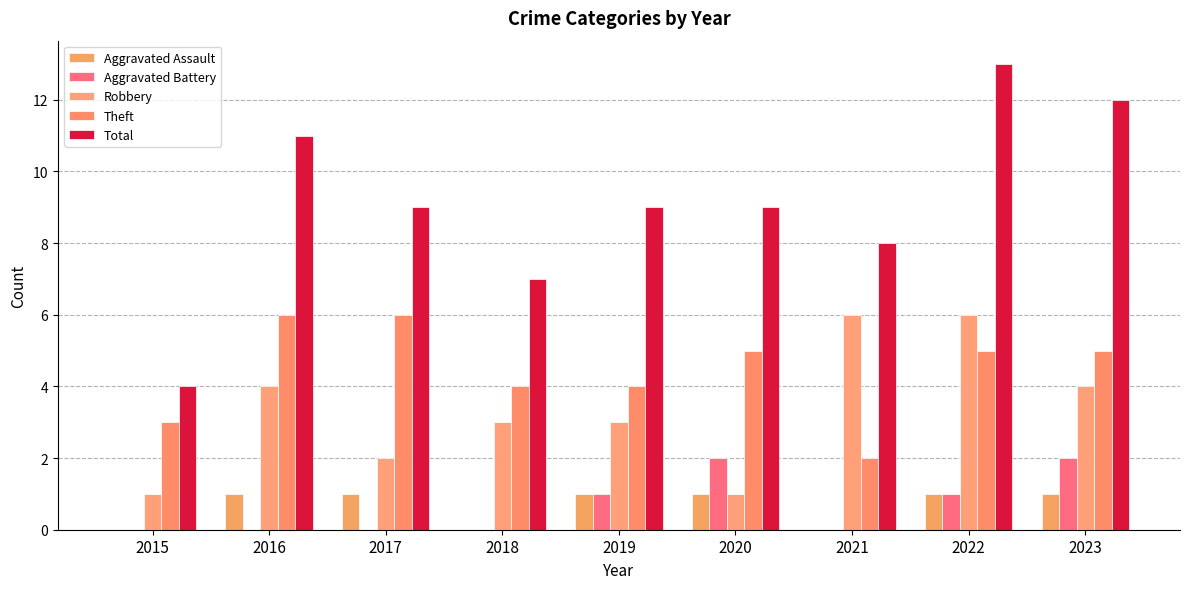

Reading left to right, transcribe all the data shown in this chart.

Aggravated Assault: 2015=0	2016=1	2017=1	2018=0	2019=1	2020=1	2021=0	2022=1	2023=1
Aggravated Battery: 2015=0	2016=0	2017=0	2018=0	2019=1	2020=2	2021=0	2022=1	2023=2
Robbery: 2015=1	2016=4	2017=2	2018=3	2019=3	2020=1	2021=6	2022=6	2023=4
Theft: 2015=3	2016=6	2017=6	2018=4	2019=4	2020=5	2021=2	2022=5	2023=5
Total: 2015=4	2016=11	2017=9	2018=7	2019=9	2020=9	2021=8	2022=13	2023=12